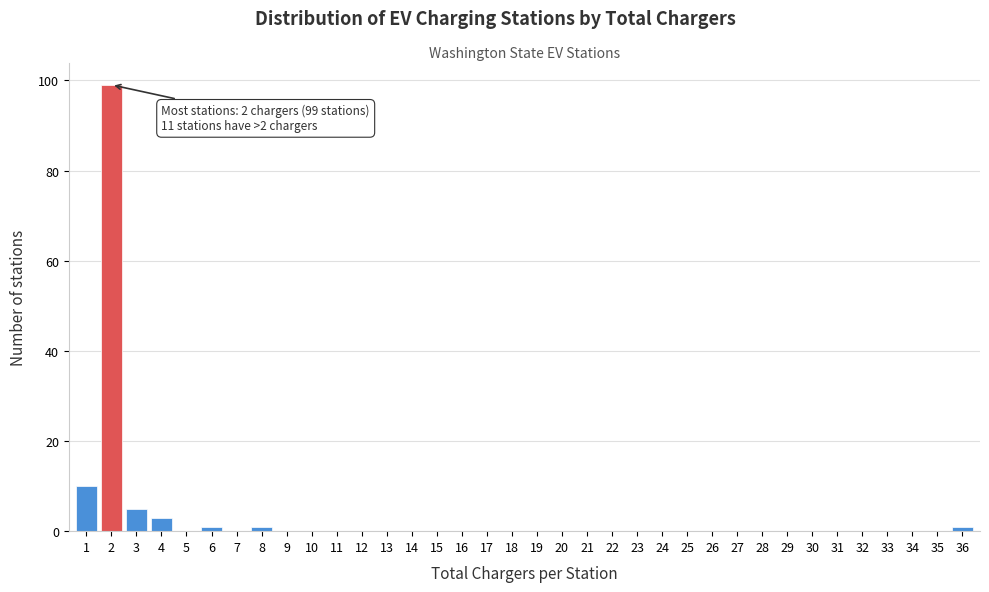

What is the maximum value shown in the chart?

99